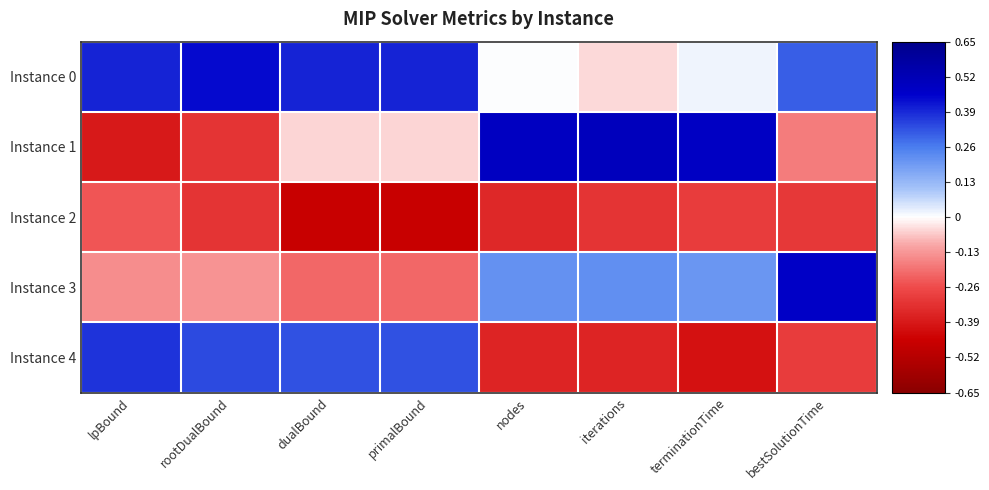

Reading left to right, extract all data points from this chart.

Instance 0: lpBound=0.4	rootDualBound=0.4	dualBound=0.4	primalBound=0.4	nodes=0.0	iterations=-0.0	terminationTime=0.0	bestSolutionTime=0.3
Instance 1: lpBound=-0.4	rootDualBound=-0.3	dualBound=-0.1	primalBound=-0.1	nodes=0.5	iterations=0.5	terminationTime=0.5	bestSolutionTime=-0.2
Instance 2: lpBound=-0.2	rootDualBound=-0.3	dualBound=-0.5	primalBound=-0.5	nodes=-0.3	iterations=-0.3	terminationTime=-0.3	bestSolutionTime=-0.3
Instance 3: lpBound=-0.1	rootDualBound=-0.1	dualBound=-0.2	primalBound=-0.2	nodes=0.2	iterations=0.2	terminationTime=0.2	bestSolutionTime=0.5
Instance 4: lpBound=0.4	rootDualBound=0.3	dualBound=0.3	primalBound=0.3	nodes=-0.4	iterations=-0.4	terminationTime=-0.4	bestSolutionTime=-0.3